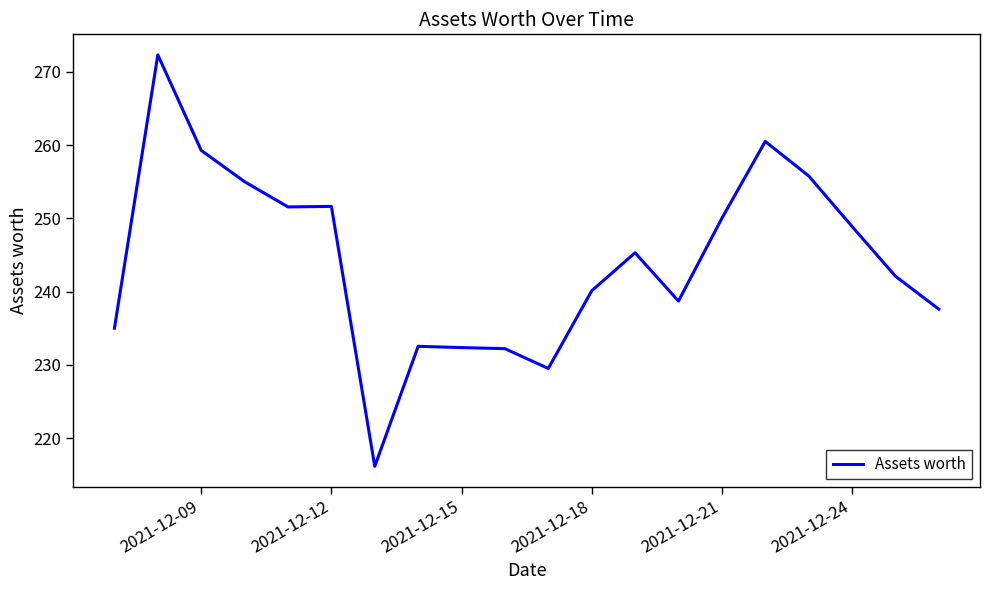

What is the minimum value shown in the chart?

216.1